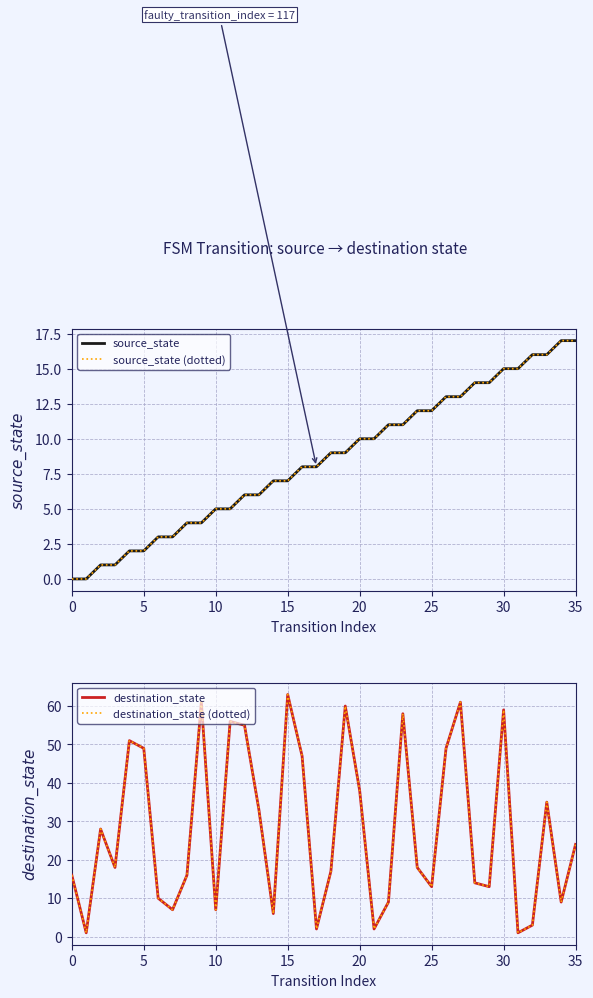

What is the difference between the highest and lowest values at 34?

8